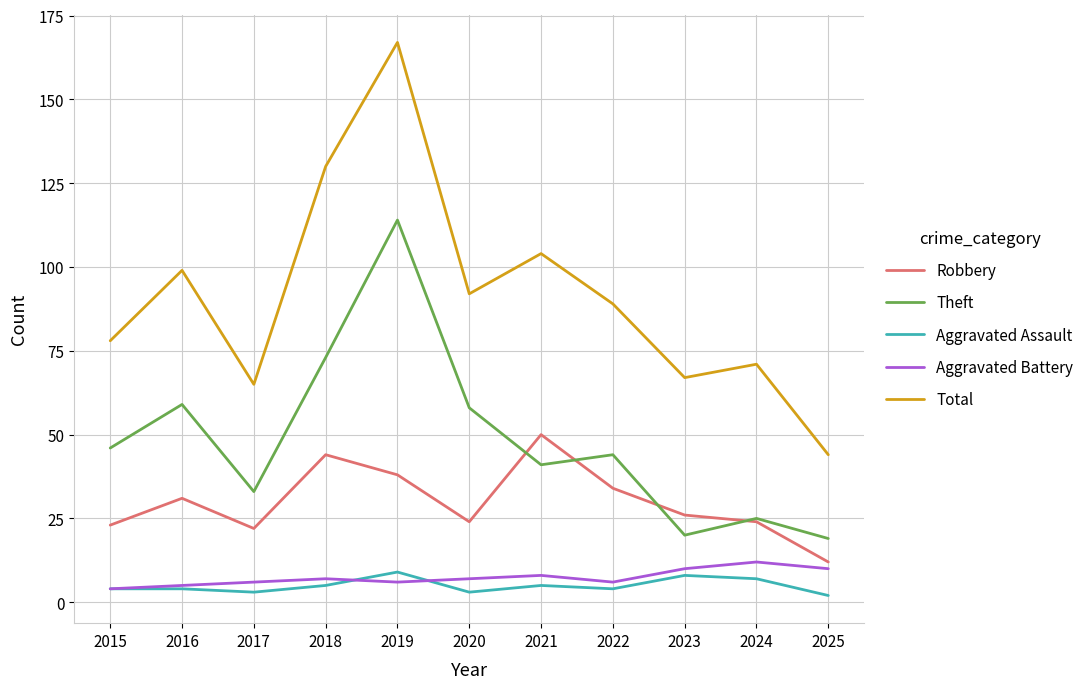

The Total series shows 130 at 2018. True or false?

True